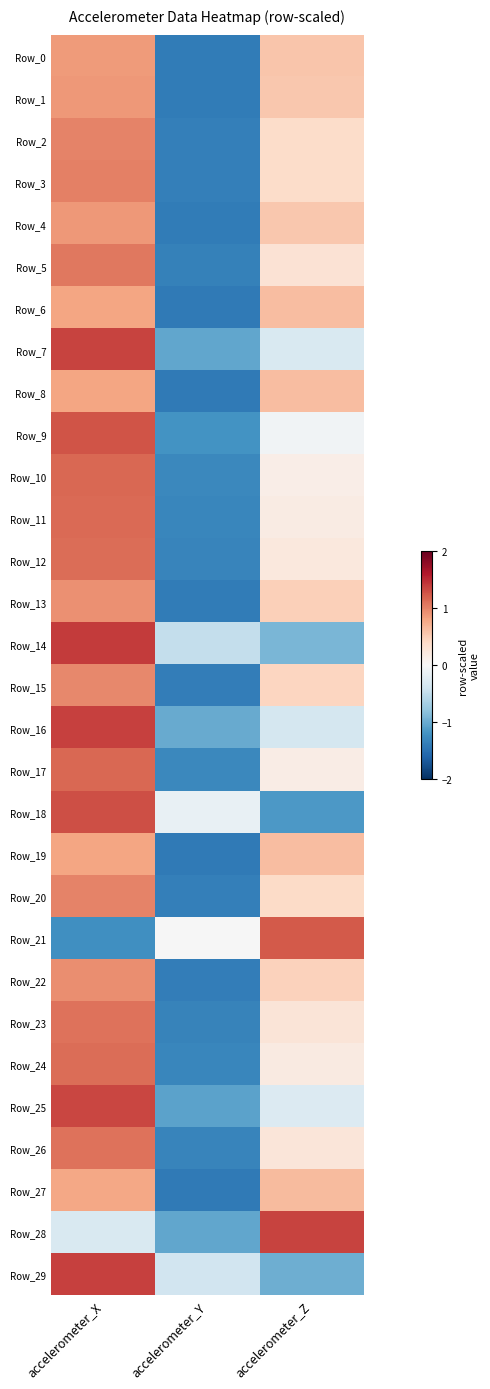

At which category is the sum across all series the highest?

accelerometer_X